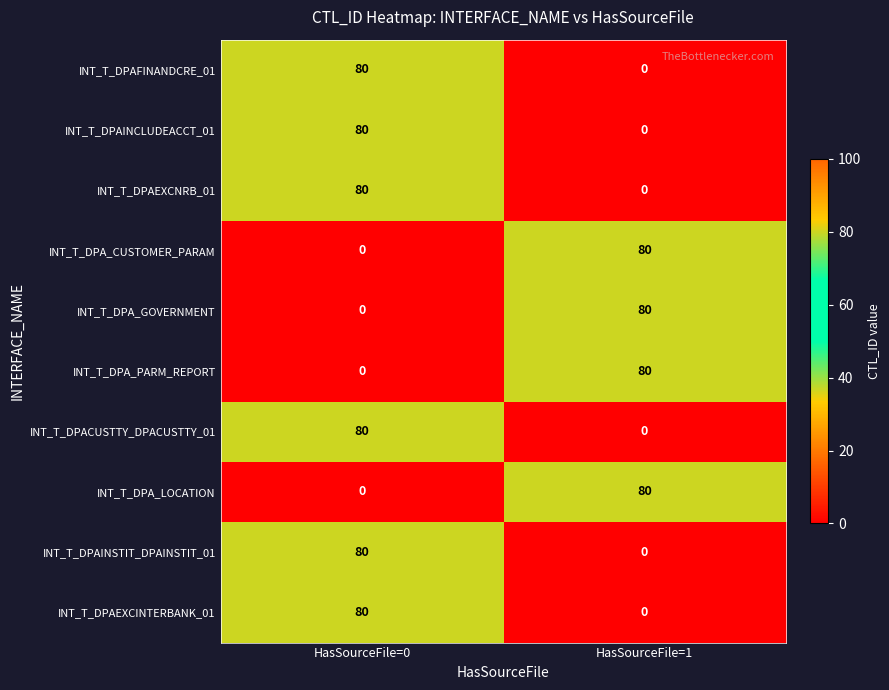

What is the difference between the maximum and minimum values in the INT_T_DPA_LOCATION series?

80